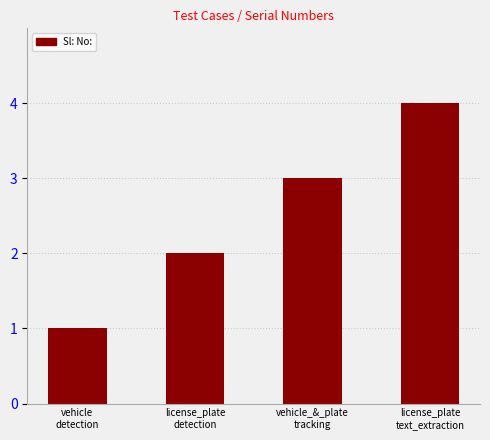

Reading left to right, list all the values displayed in this chart.

vehicle
detection=1	license_plate
detection=2	vehicle_&_plate
tracking=3	license_plate
text_extraction=4